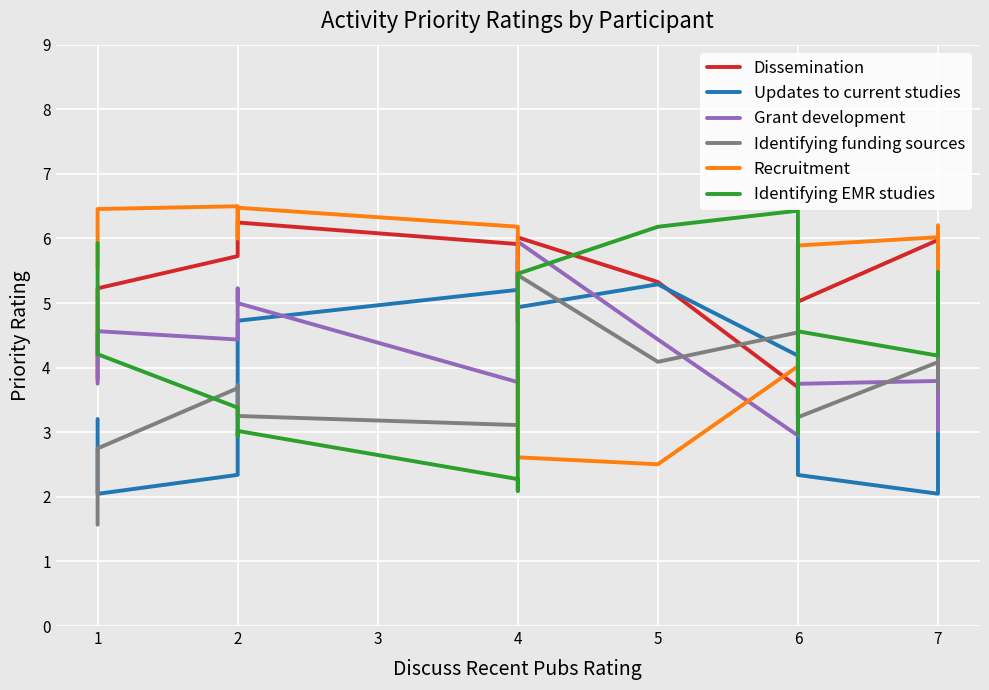

Reading left to right, what are all the values shown in this chart?

Dissemination: 3.8	5.2	5.7	5.7	6.2	5.9	4.9	4.7	6.0	5.3	3.7	3.2	5.0	5.2	5.0	6.0	5.7	4.8	4.8
Updates to current studies: 3.2	2.0	2.3	3.7	4.7	5.2	5.5	5.0	4.9	5.3	4.2	3.8	3.5	2.7	2.3	2.0	3.3	5.2	5.9
Grant development: 3.8	4.6	4.4	5.2	5.0	3.8	4.6	5.9	6.0	4.4	2.9	3.0	4.8	4.4	3.7	3.8	3.0	3.6	5.2
Identifying funding sources: 1.6	2.7	3.7	3.7	3.3	3.1	4.0	5.7	5.4	4.1	4.5	5.9	5.4	3.6	3.2	4.1	3.7	4.3	4.9
Recruitment: 5.5	6.5	6.5	6.0	6.5	6.2	4.5	3.3	2.6	2.5	4.0	4.7	5.0	5.8	5.9	6.0	5.3	5.0	6.2
Identifying EMR studies: 5.9	4.2	3.4	2.9	3.0	2.3	2.1	3.8	5.5	6.2	6.4	5.4	3.4	3.0	4.6	4.2	4.5	5.5	4.8